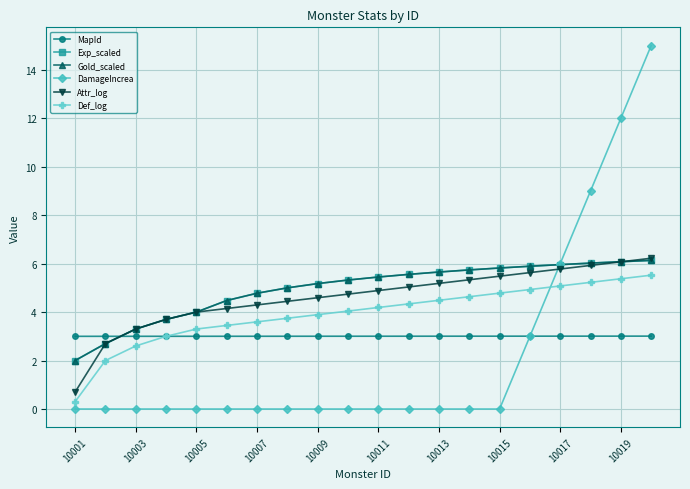

What is the average value of the DamageIncrea series?

2.2